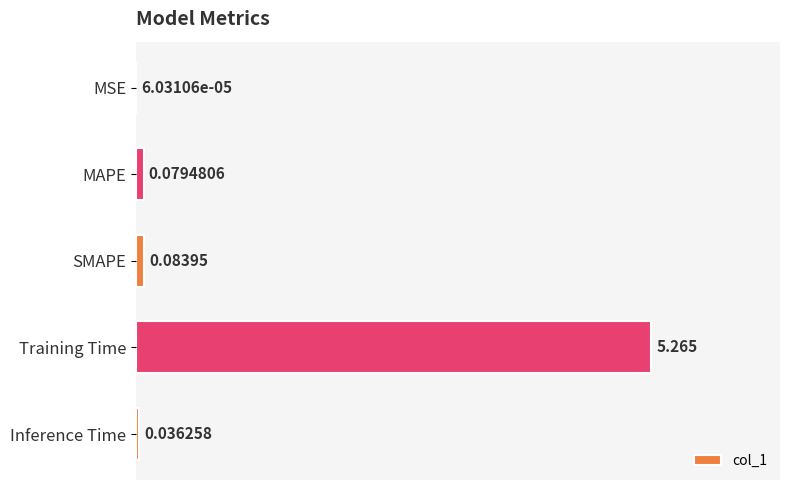

At which label is the value closest to 2?

SMAPE